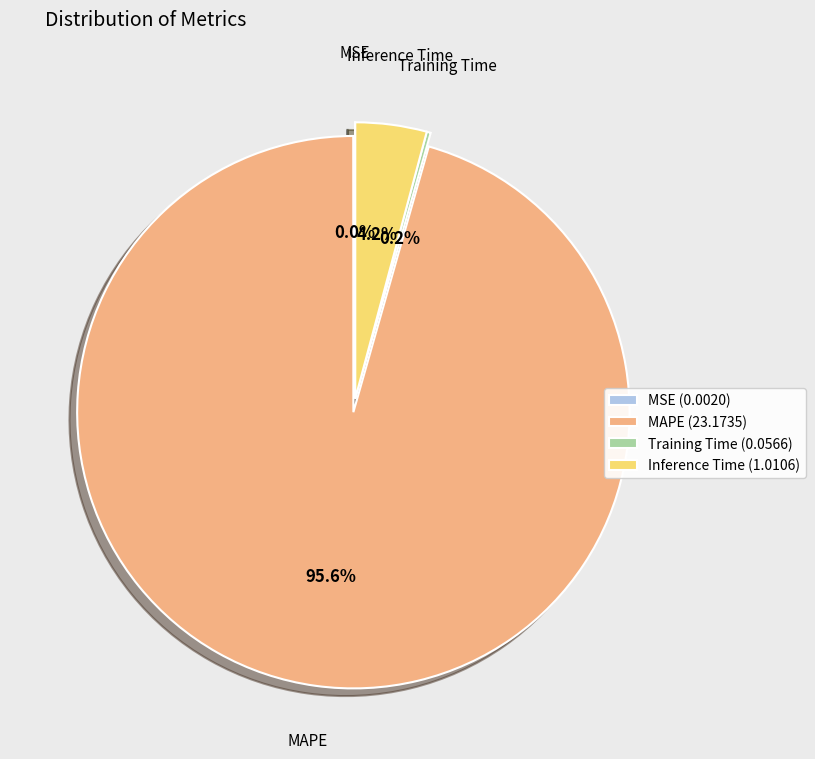

Is there any slice that represents more than half of the pie?

Yes